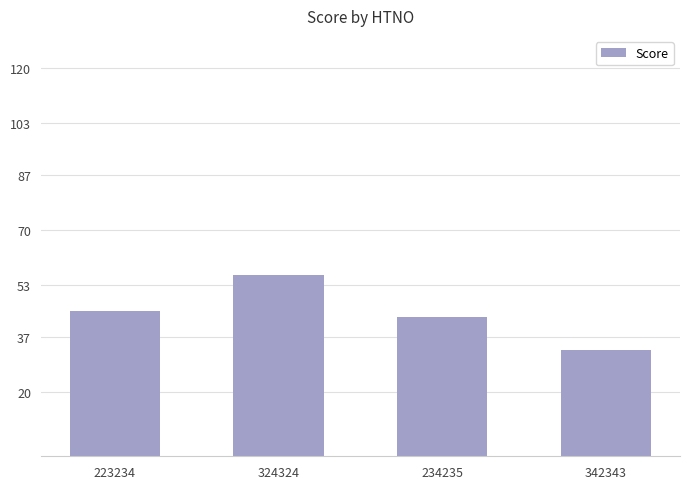

What is the difference between the values at 324324 and 223234?

11